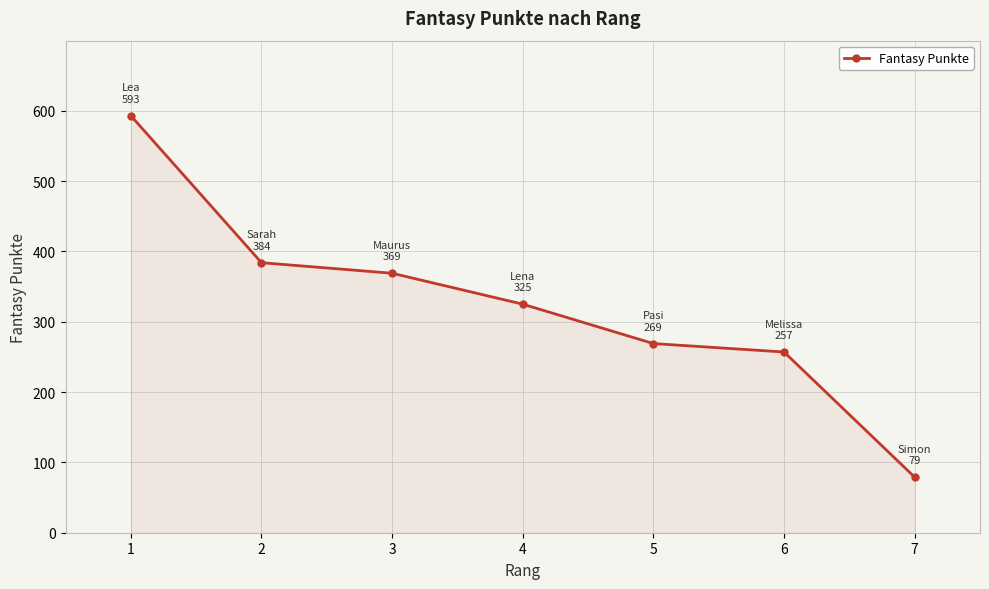

At which category does the chart reach its minimum across all series?

7